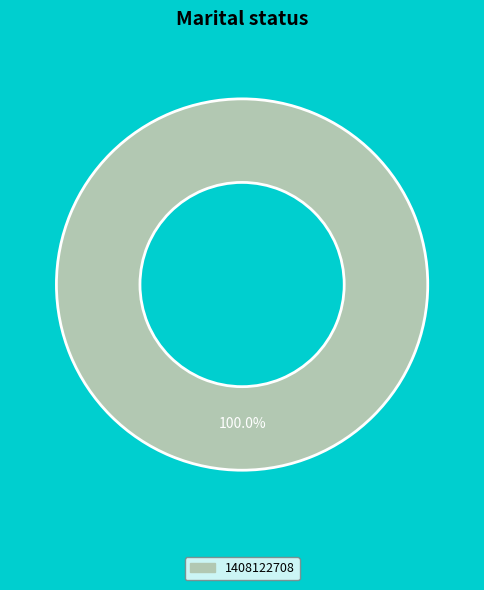

Is there any slice that represents more than half of the pie?

Yes